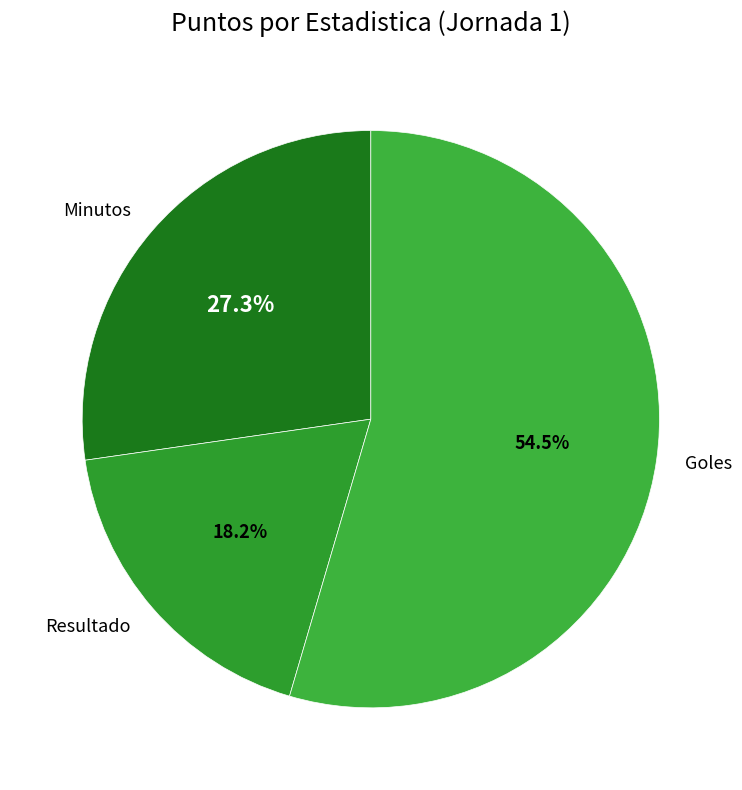

Which has a higher value, Minutos or Goles?

Goles